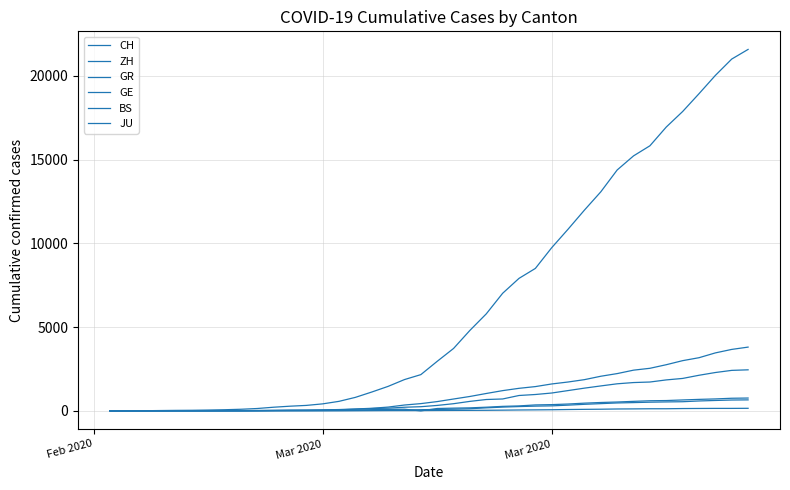

How many lines are shown in the chart?

6